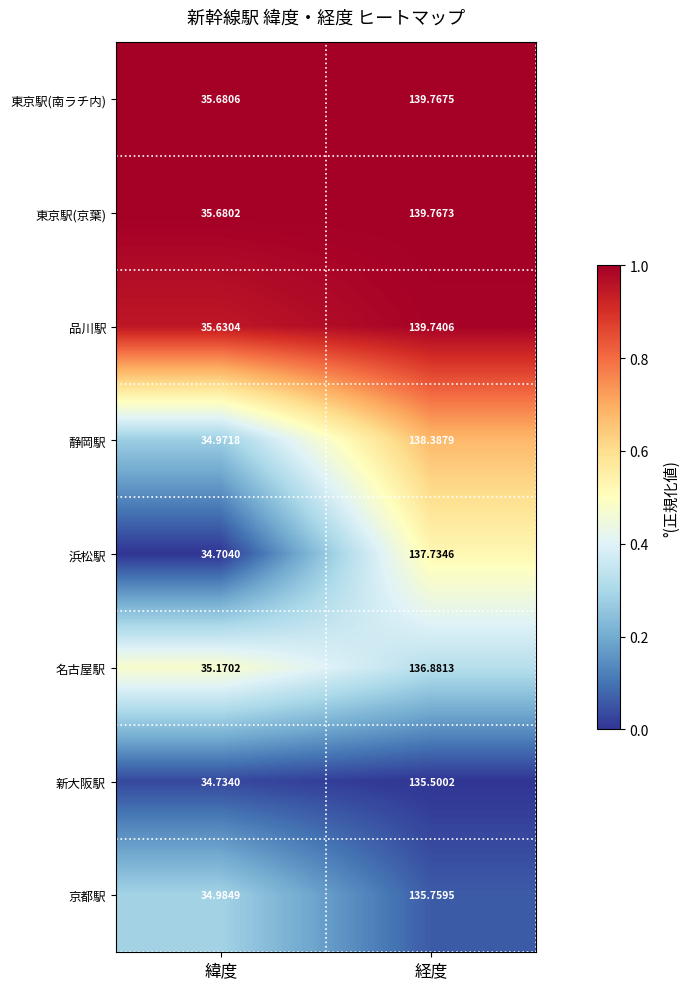

Where does the 京都駅 series first go above 135?

経度